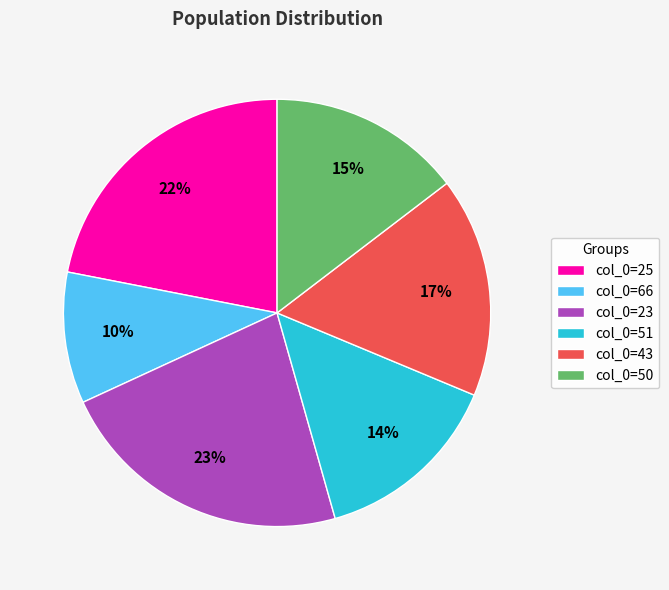

Which has a higher value, col_0=43 or col_0=23?

col_0=23